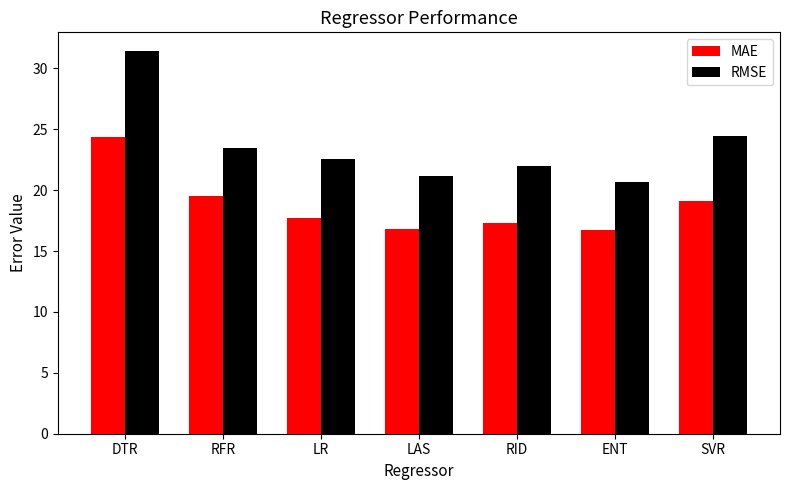

What is the difference between the highest and lowest values at DTR?

7.0